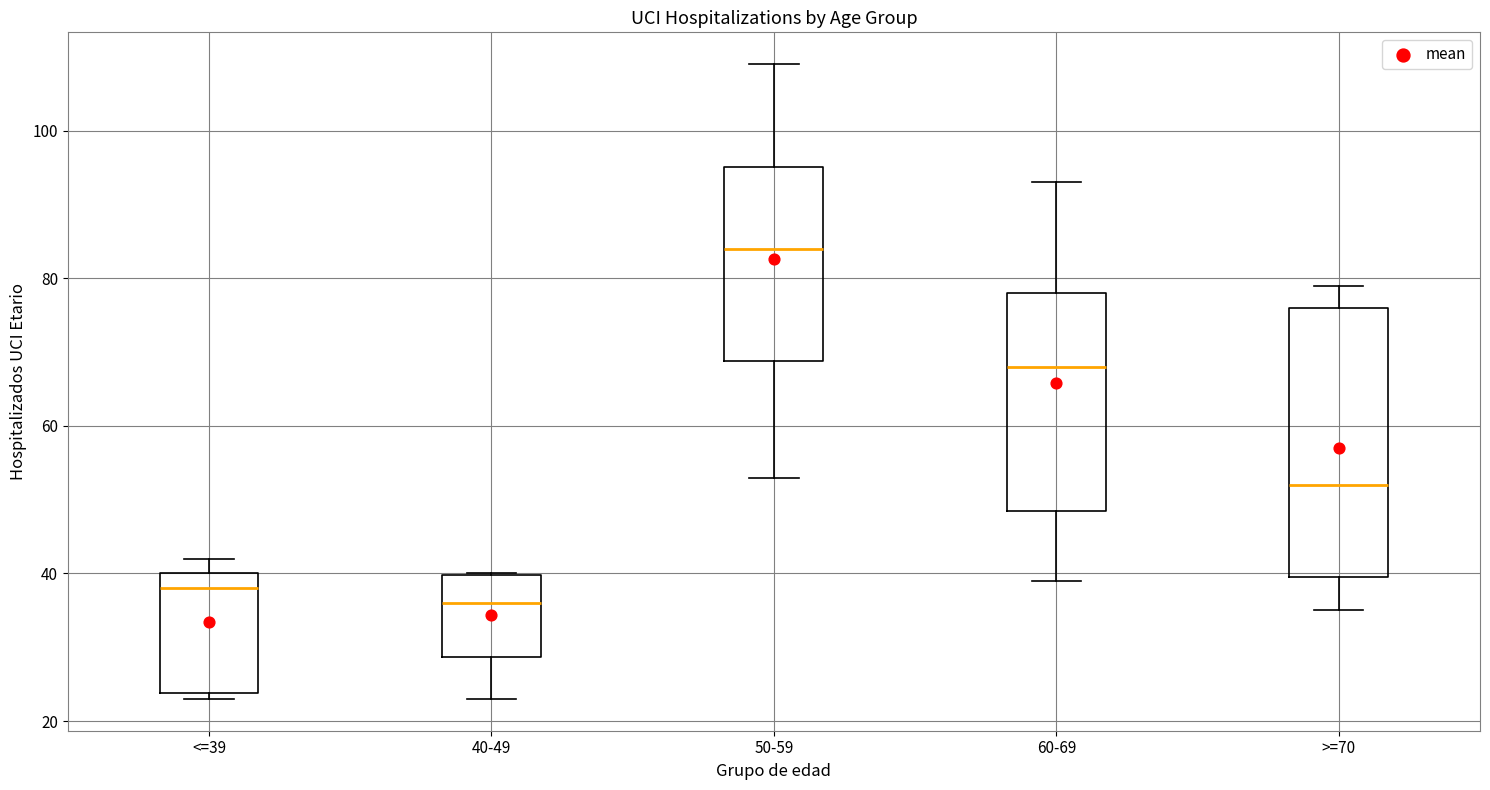

Which box is the tallest, from its lower edge to its upper edge?

>=70